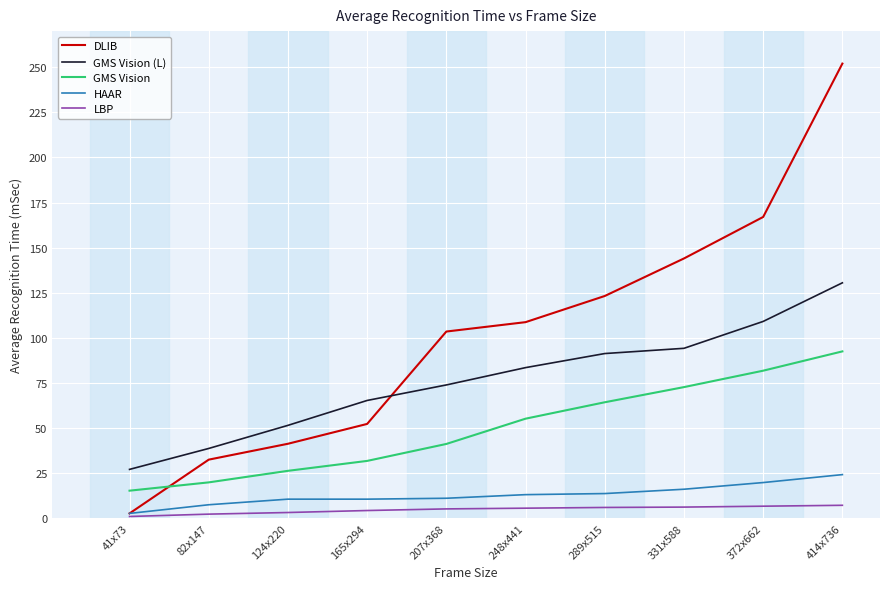

Count the number of categories in the chart.

10